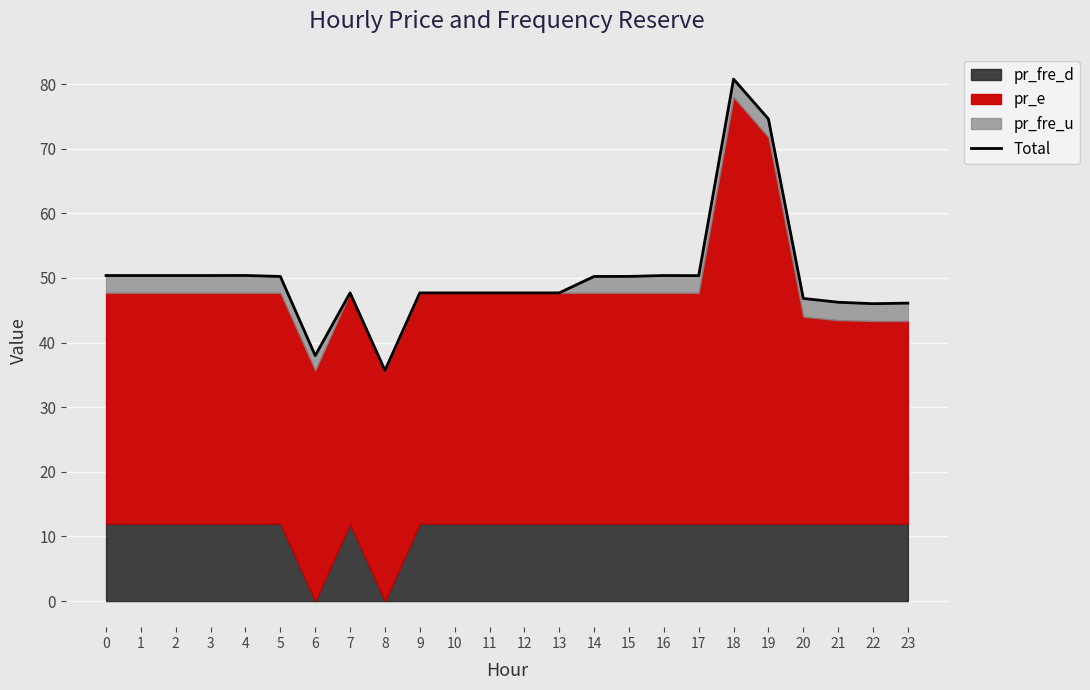

Where is the first local maximum?

4